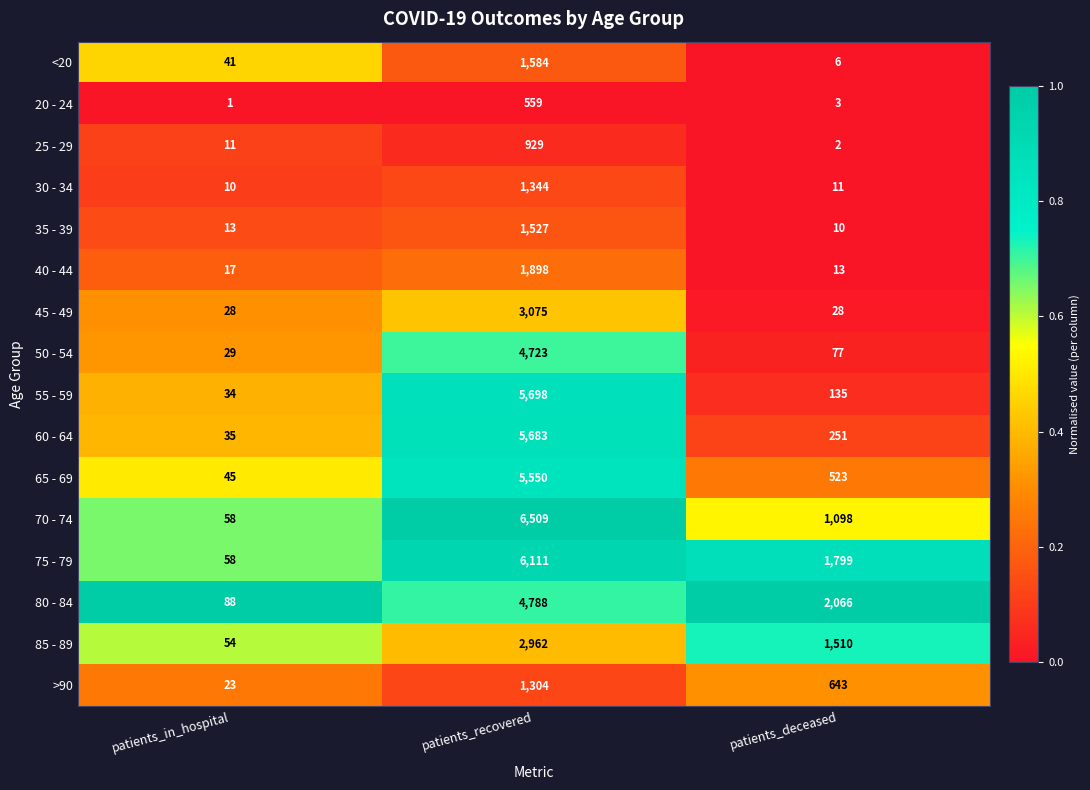

Where does the 60 - 64 series first go above 251?

patients_recovered